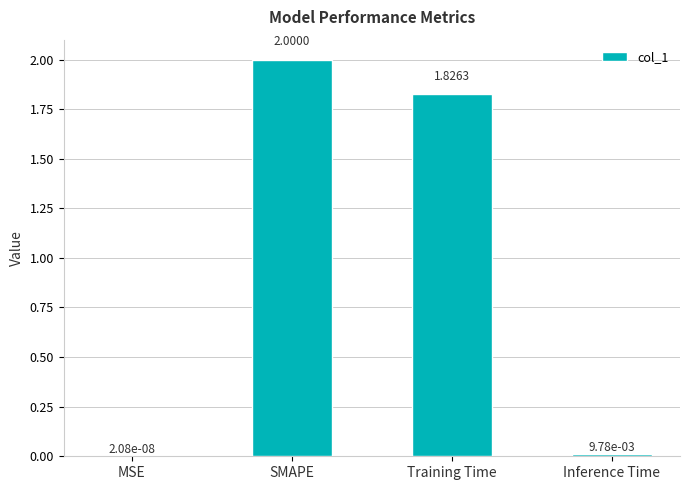

What is the average value?

1.0